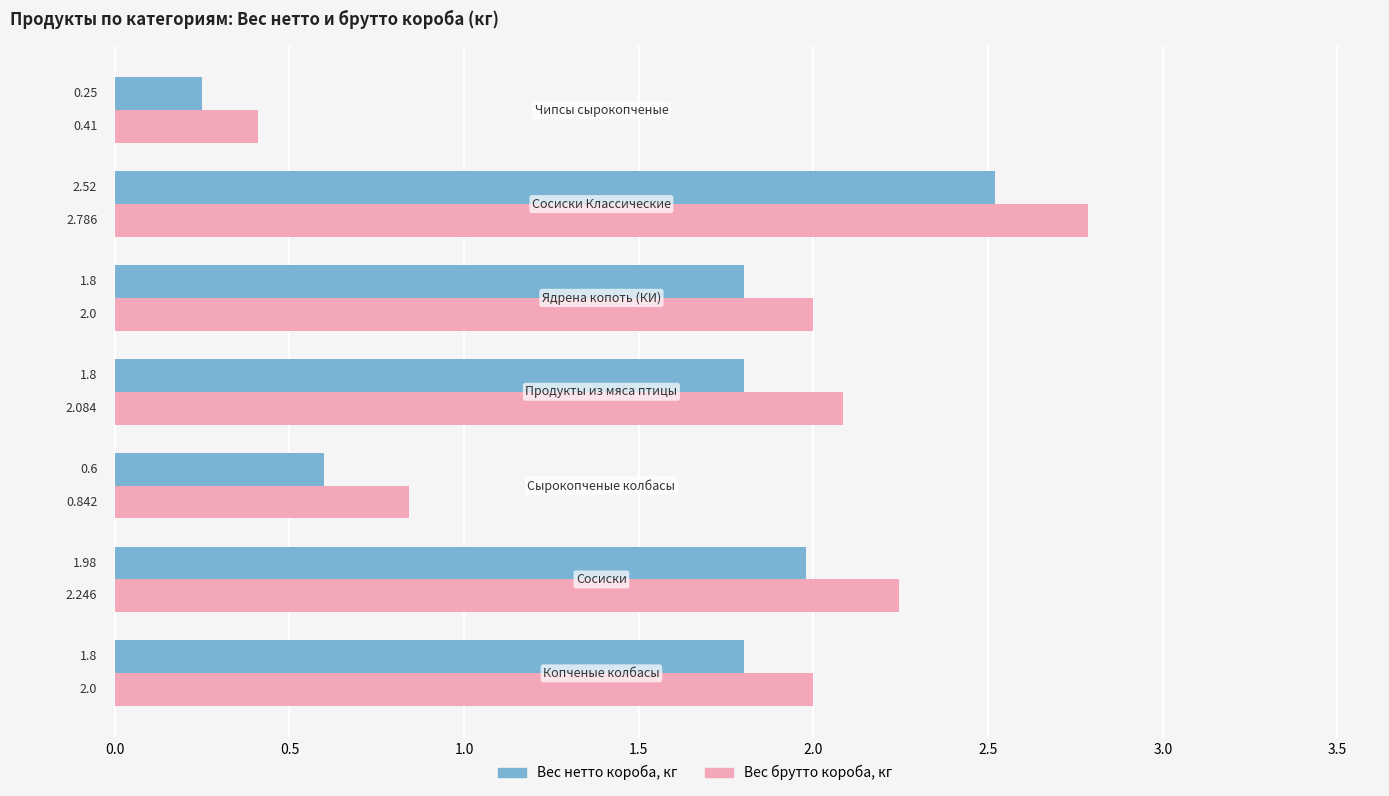

Which series has the widest spread of values?

Вес брутто короба, кг